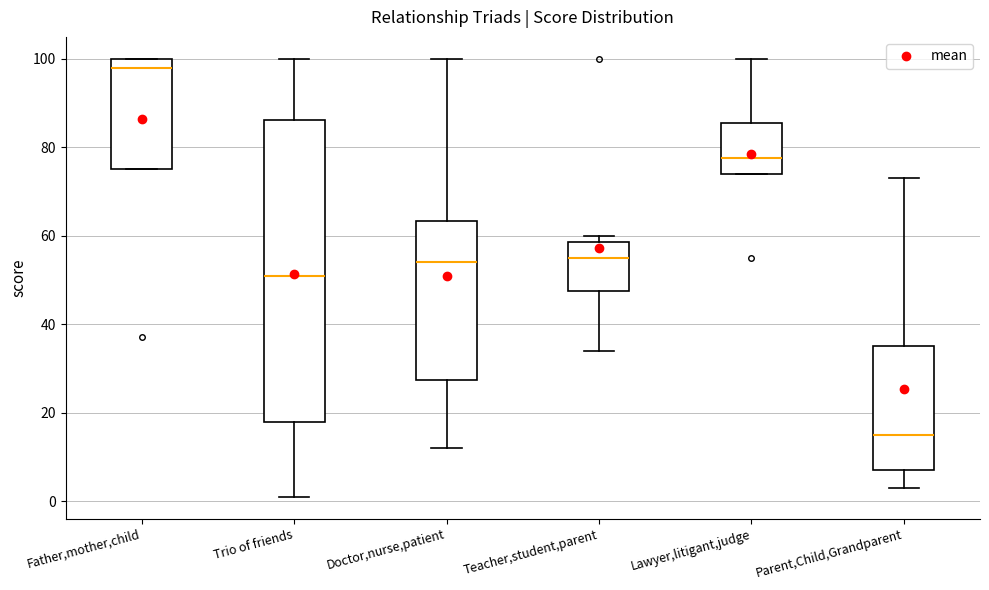

Which box is the tallest, from its lower edge to its upper edge?

Trio of friends